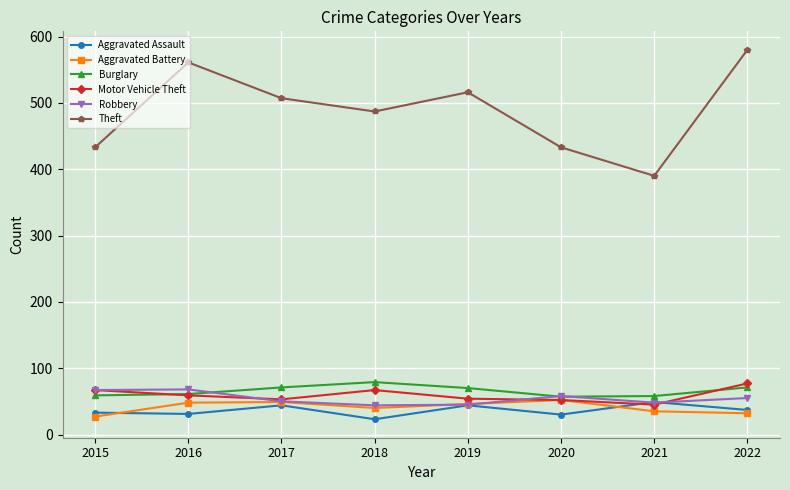

What is the maximum value for Burglary?

79